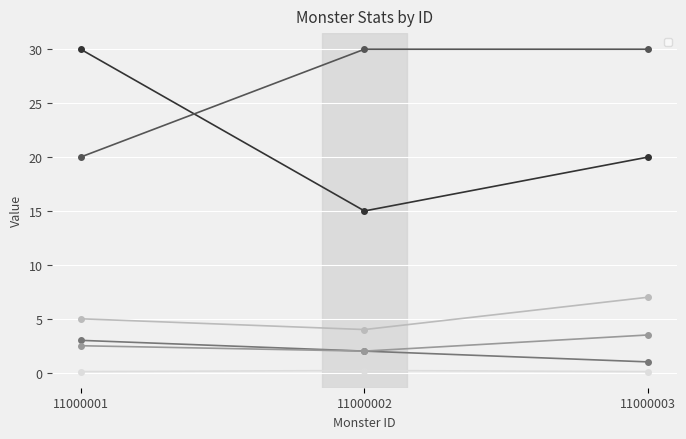

How many _monsterAtkRng values are between 1 and 3?

3